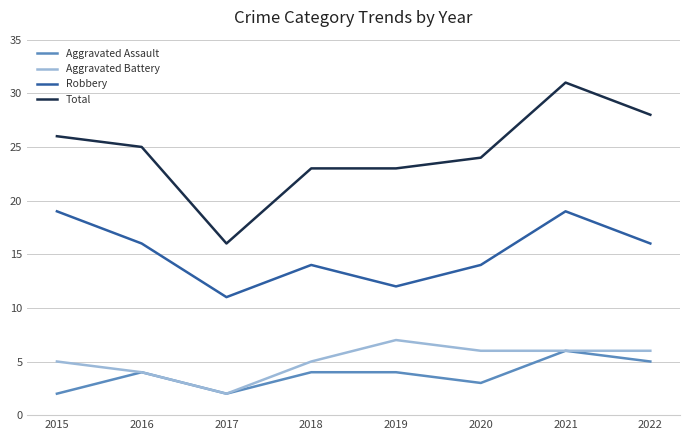

How many lines are shown in the chart?

4